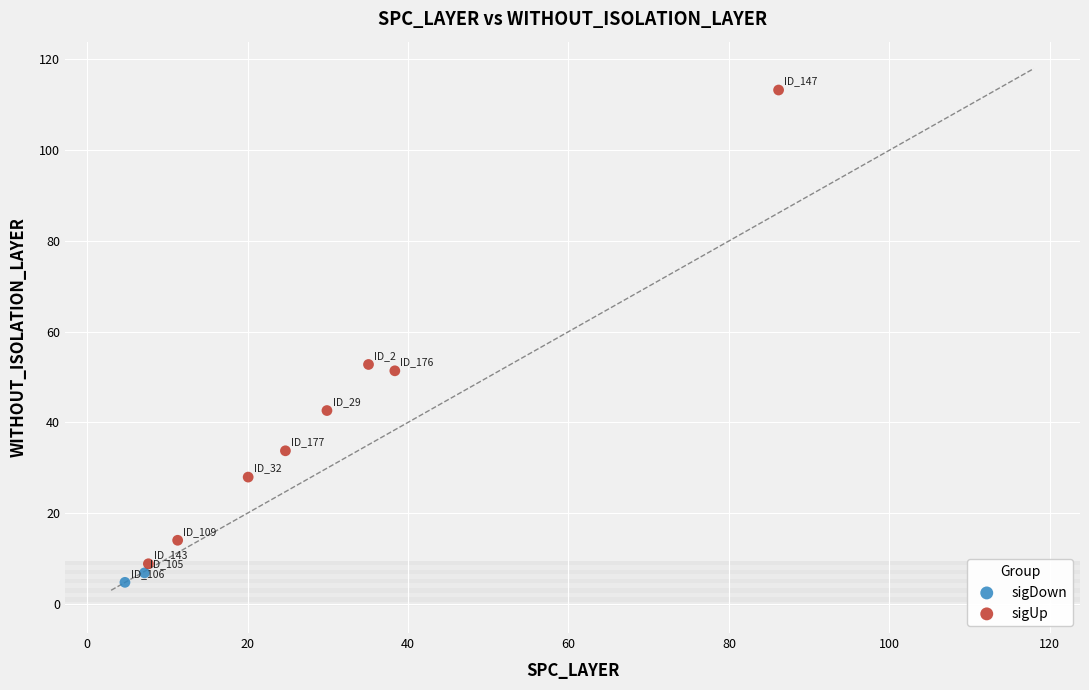

Which series reaches the minimum Y coordinate?

sigDown